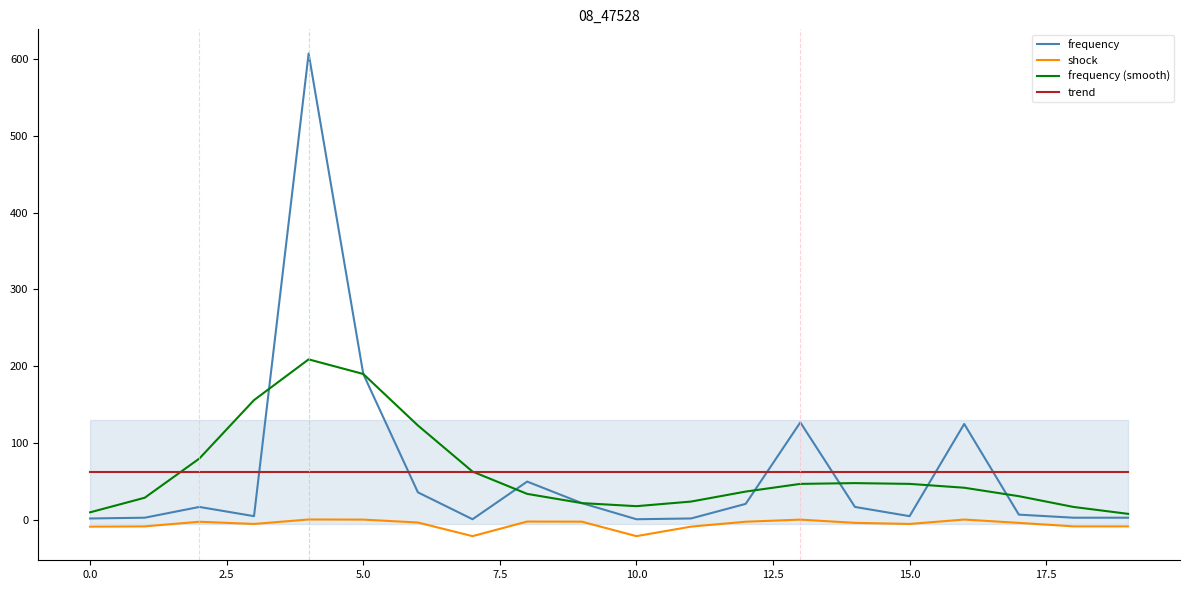

The frequency series shows 2.0 at 0.0. True or false?

True